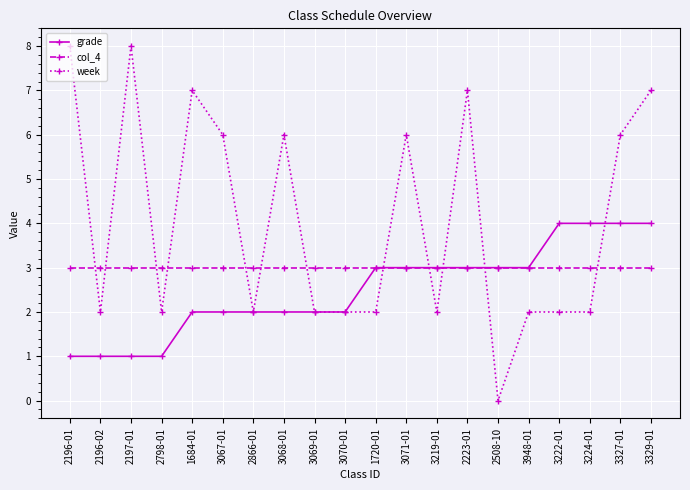

What is the difference between the maximum and minimum values in the week series?

8